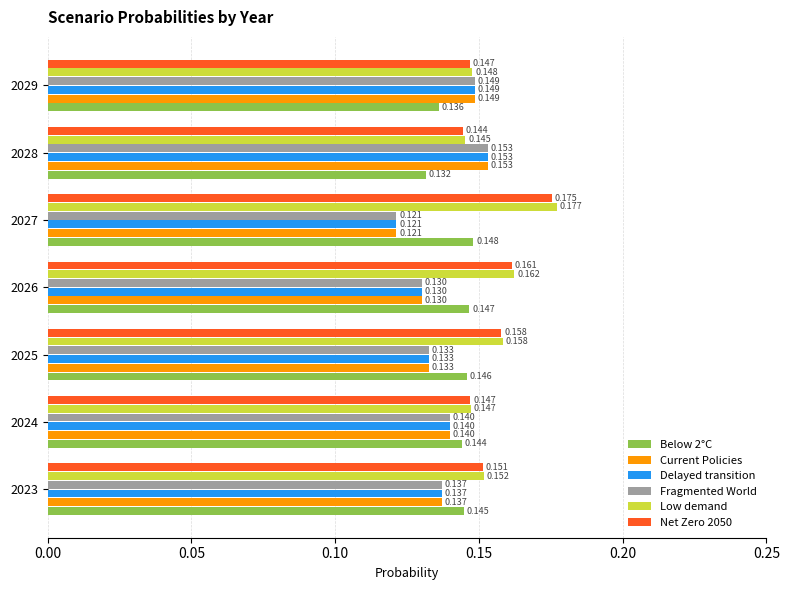

Count the number of data series in this chart.

6